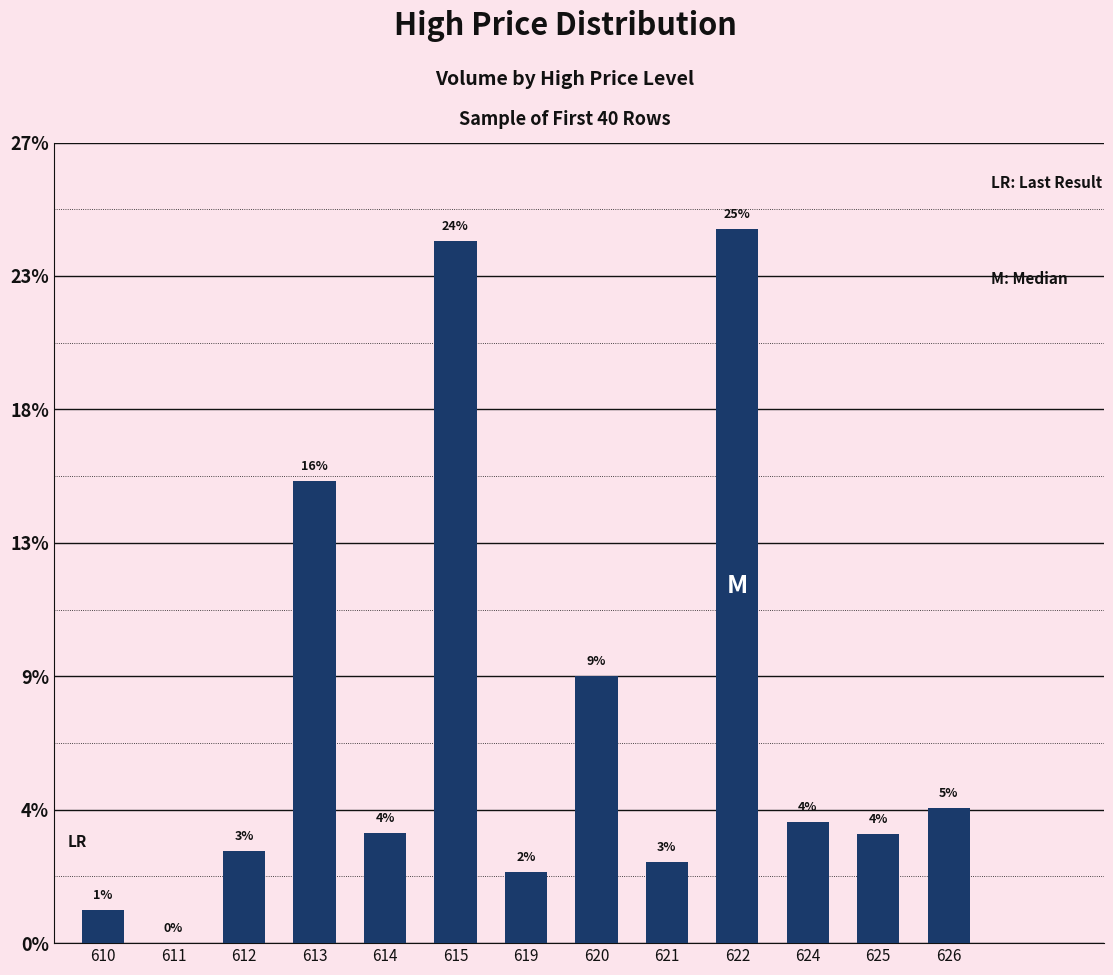

Which label corresponds to the largest value in the chart?

622